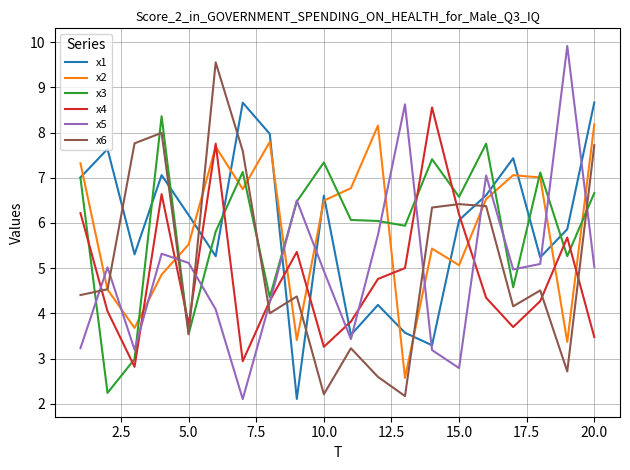

What is the greatest value displayed?

9.9